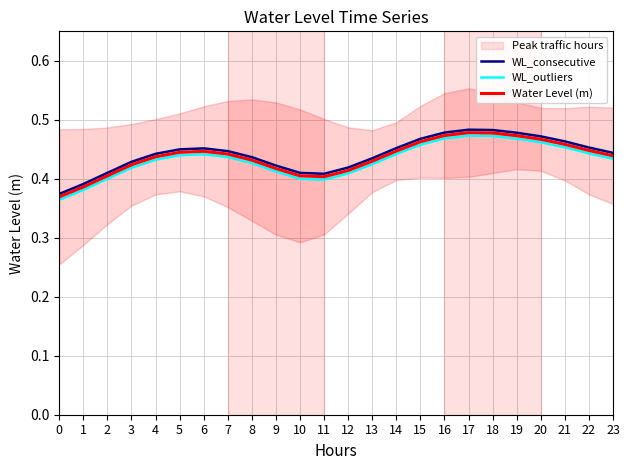

What is the sum of the Water Level (m) values at 12 and 11?

0.8